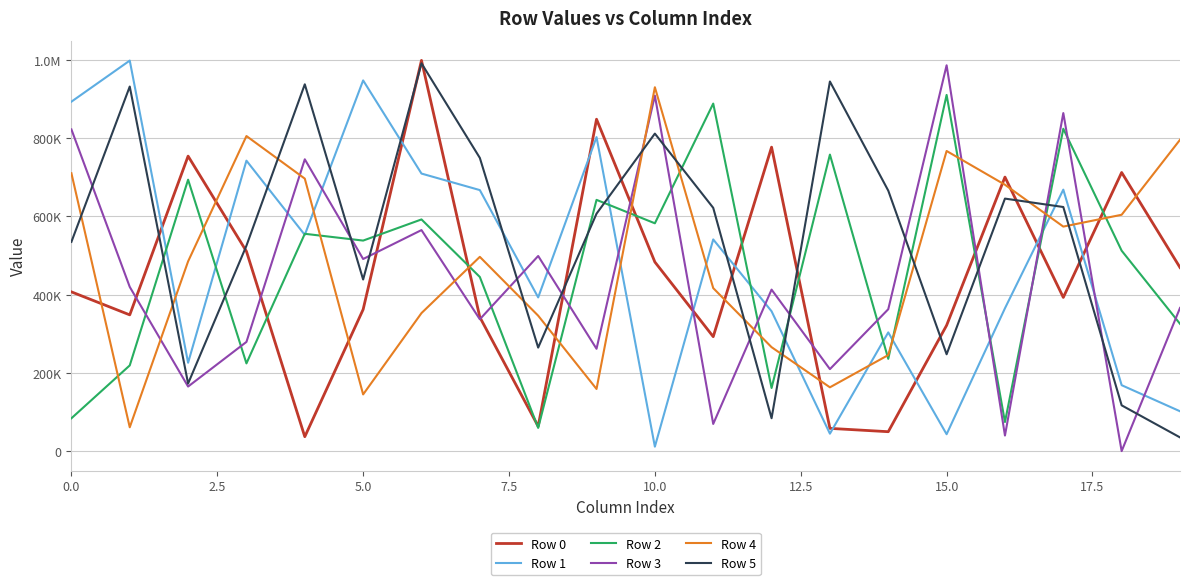

Does the chart have visible grid lines?

Yes